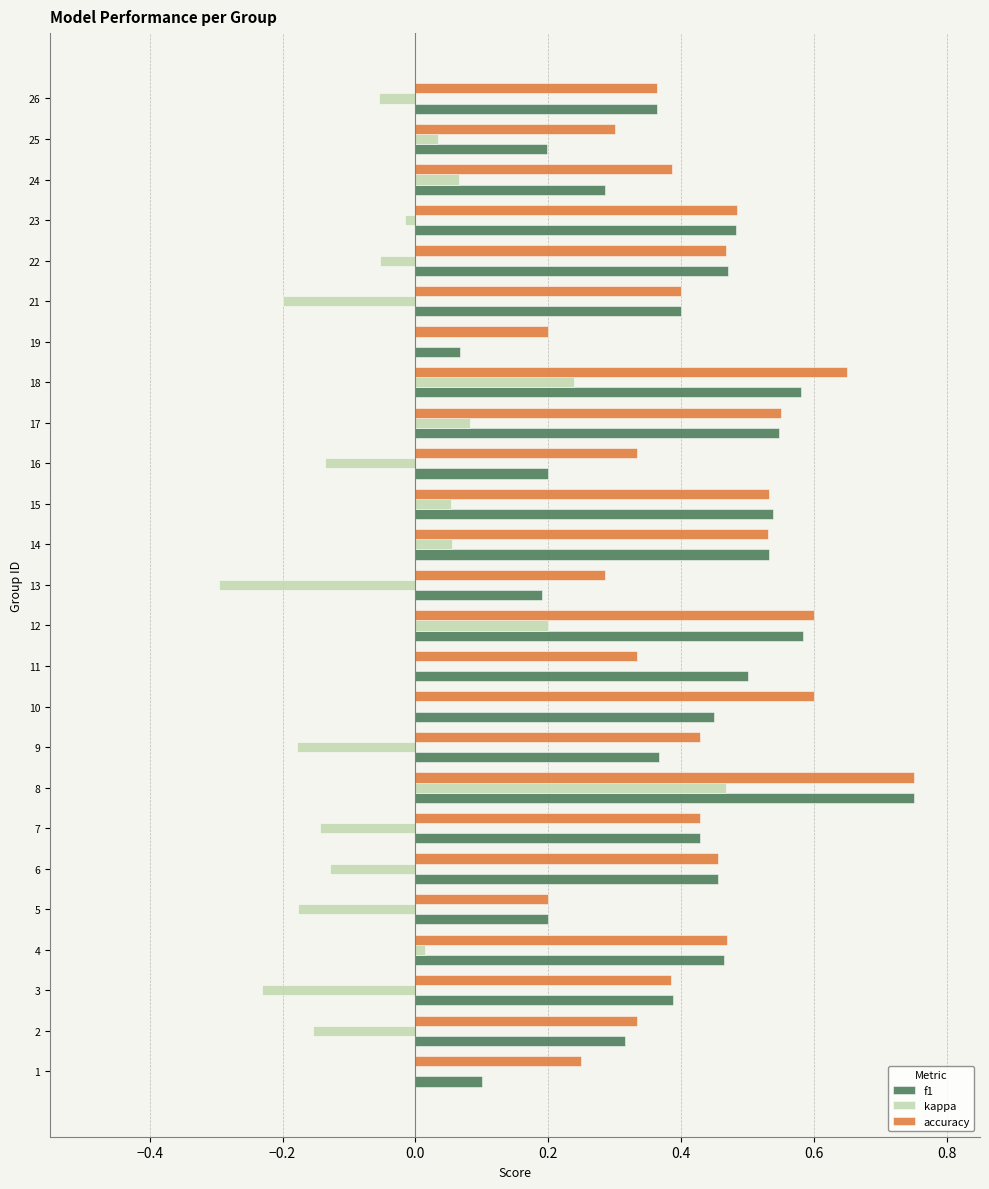

What are all the series names shown in the legend?

f1, kappa, accuracy